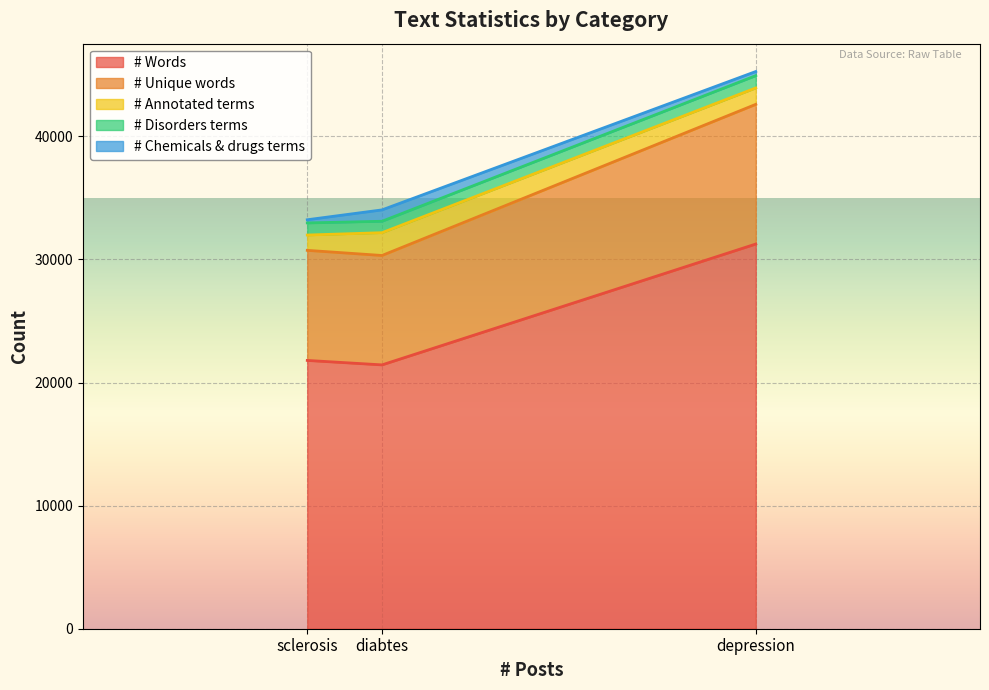

At which label is # Words closest to 26344?

sclerosis